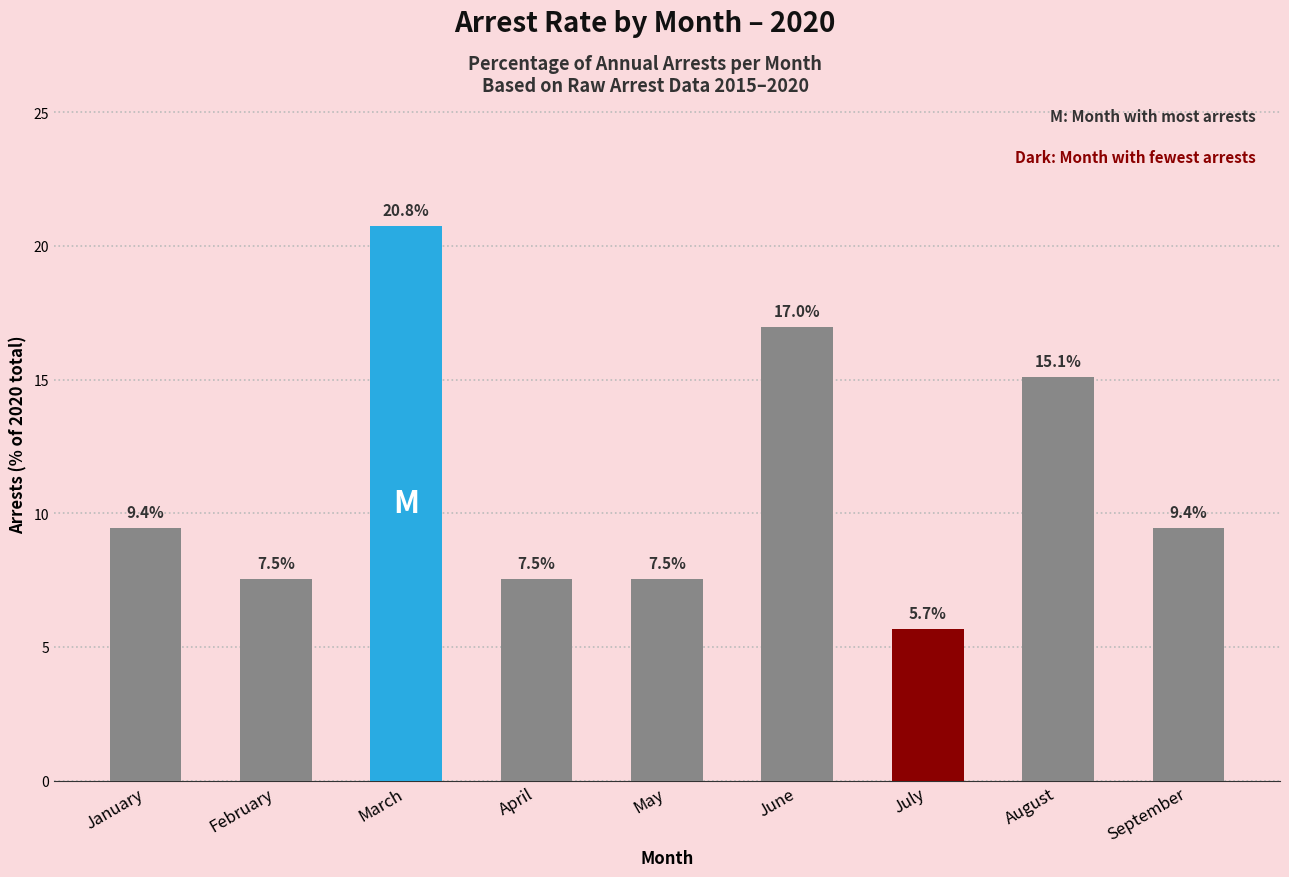

What is the minimum value shown in the chart?

5.7